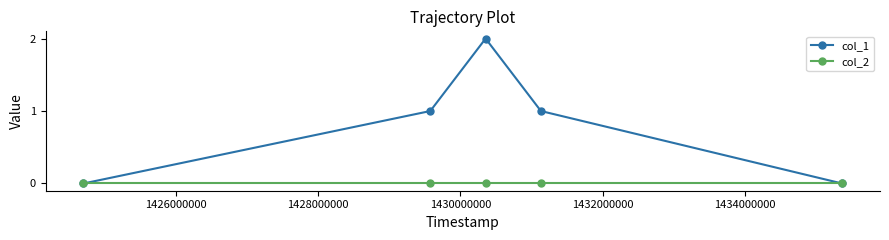

Which series has the largest range (max minus min)?

col_1